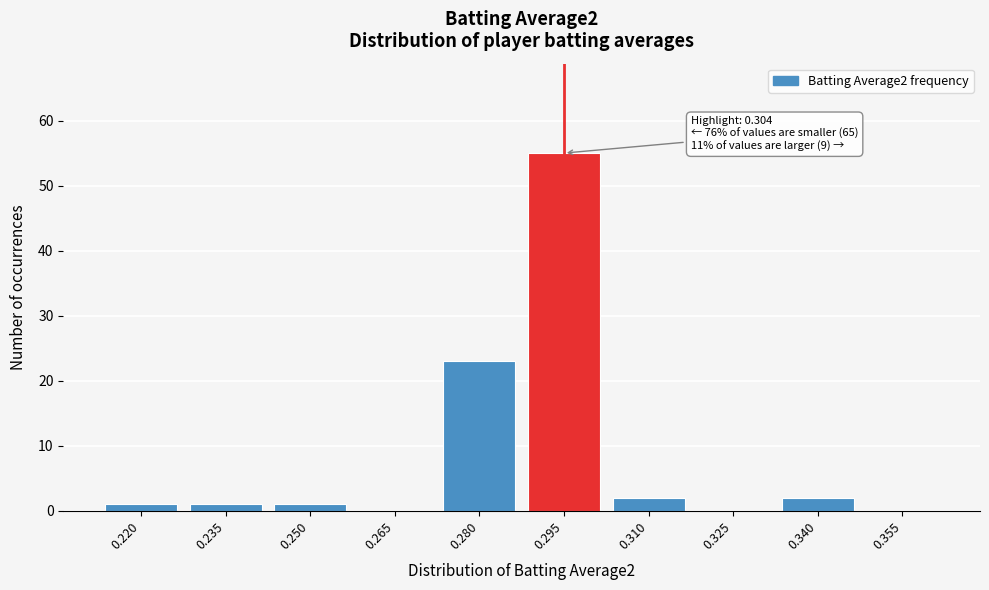

Reading left to right, extract all data points from this chart.

0.220=1	0.235=1	0.250=1	0.265=0	0.280=23	0.295=55	0.310=2	0.325=0	0.340=2	0.355=0